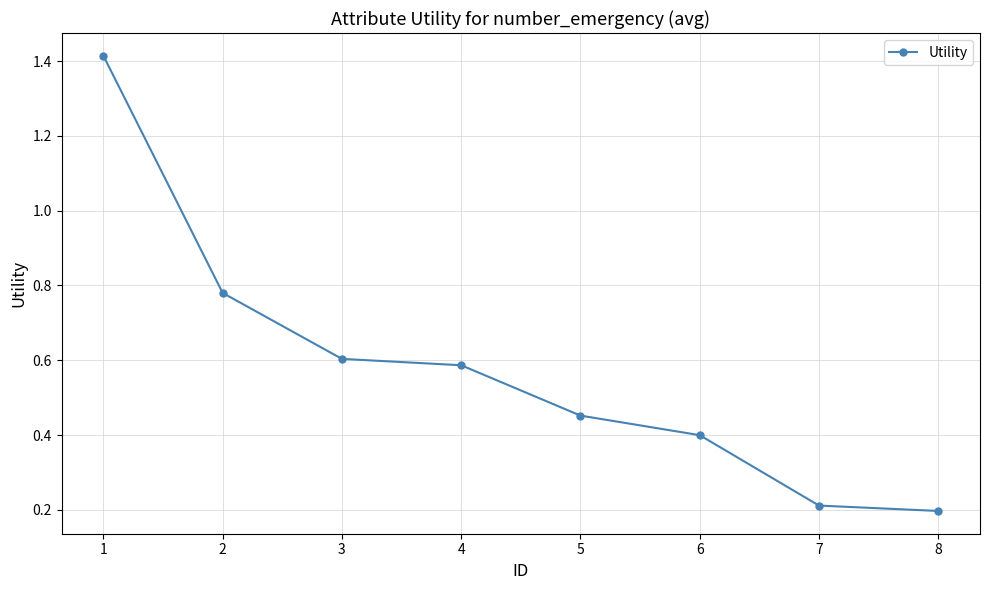

Between 2 and 5, which is larger?

2